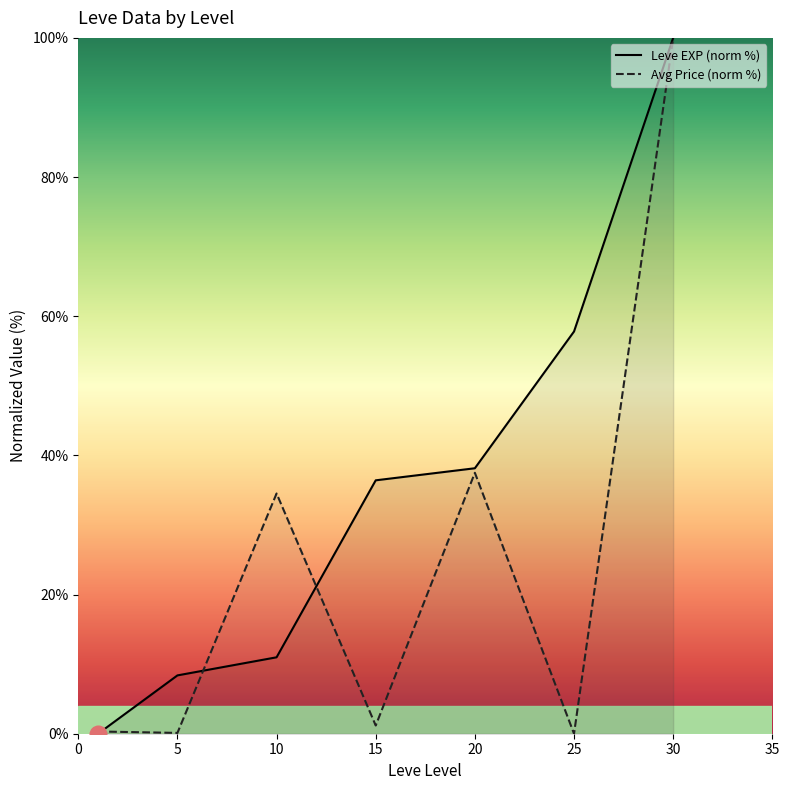

In Avg Price (norm %), how many points are lower than both neighbors (excluding endpoints)?

3